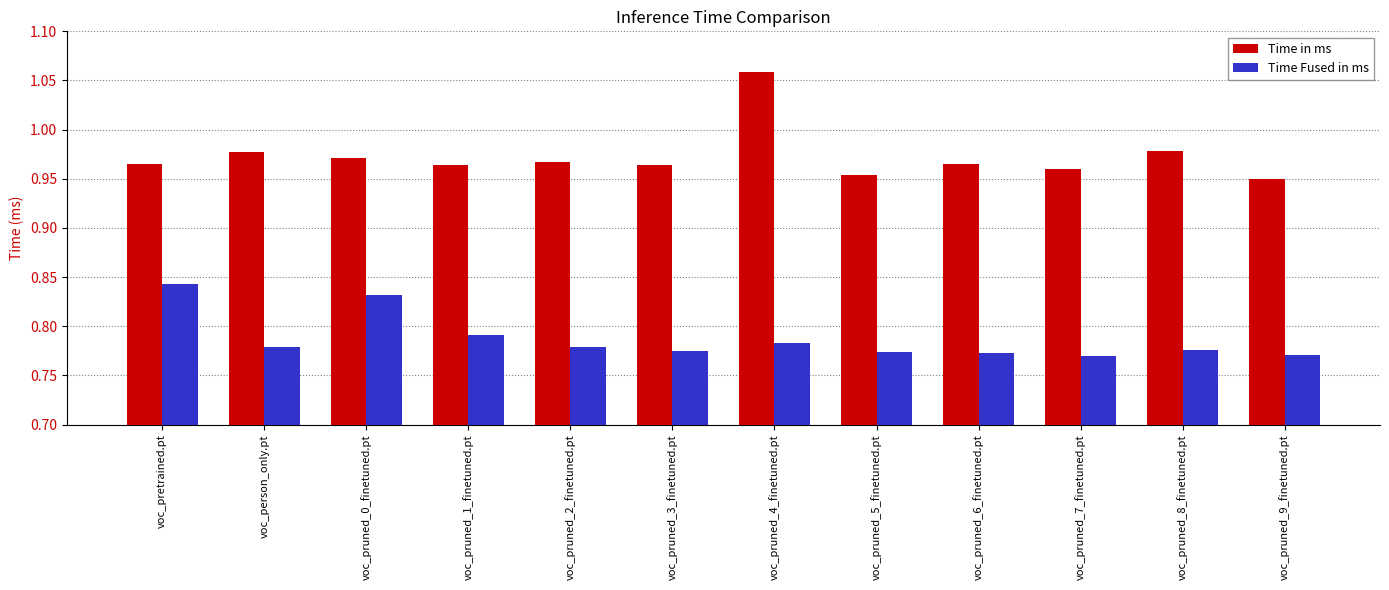

How many bars are there in each group?

2